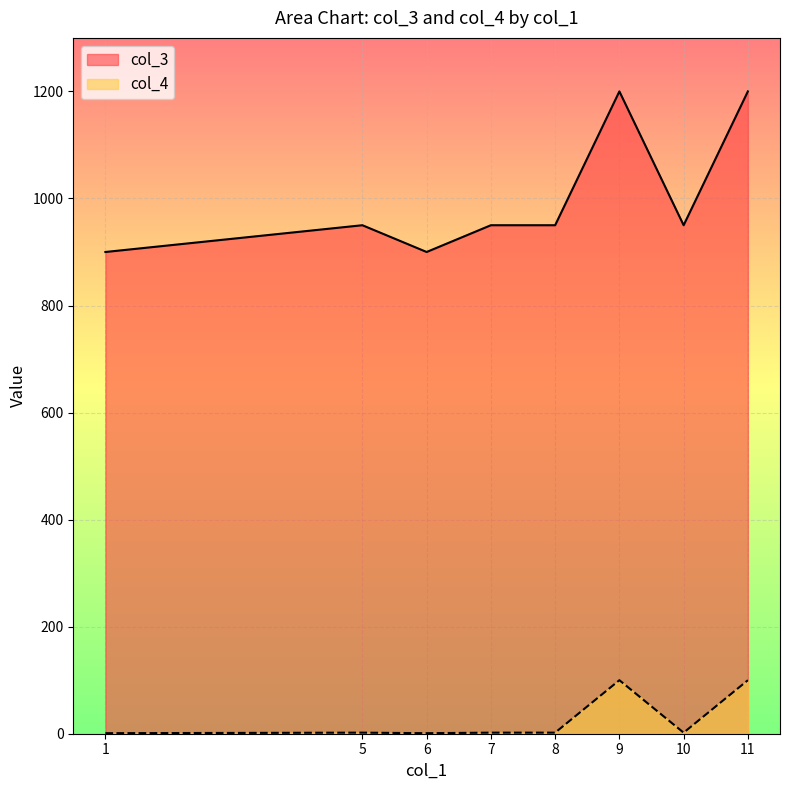

True or false: col_3 and col_4 intersect in this chart.

False